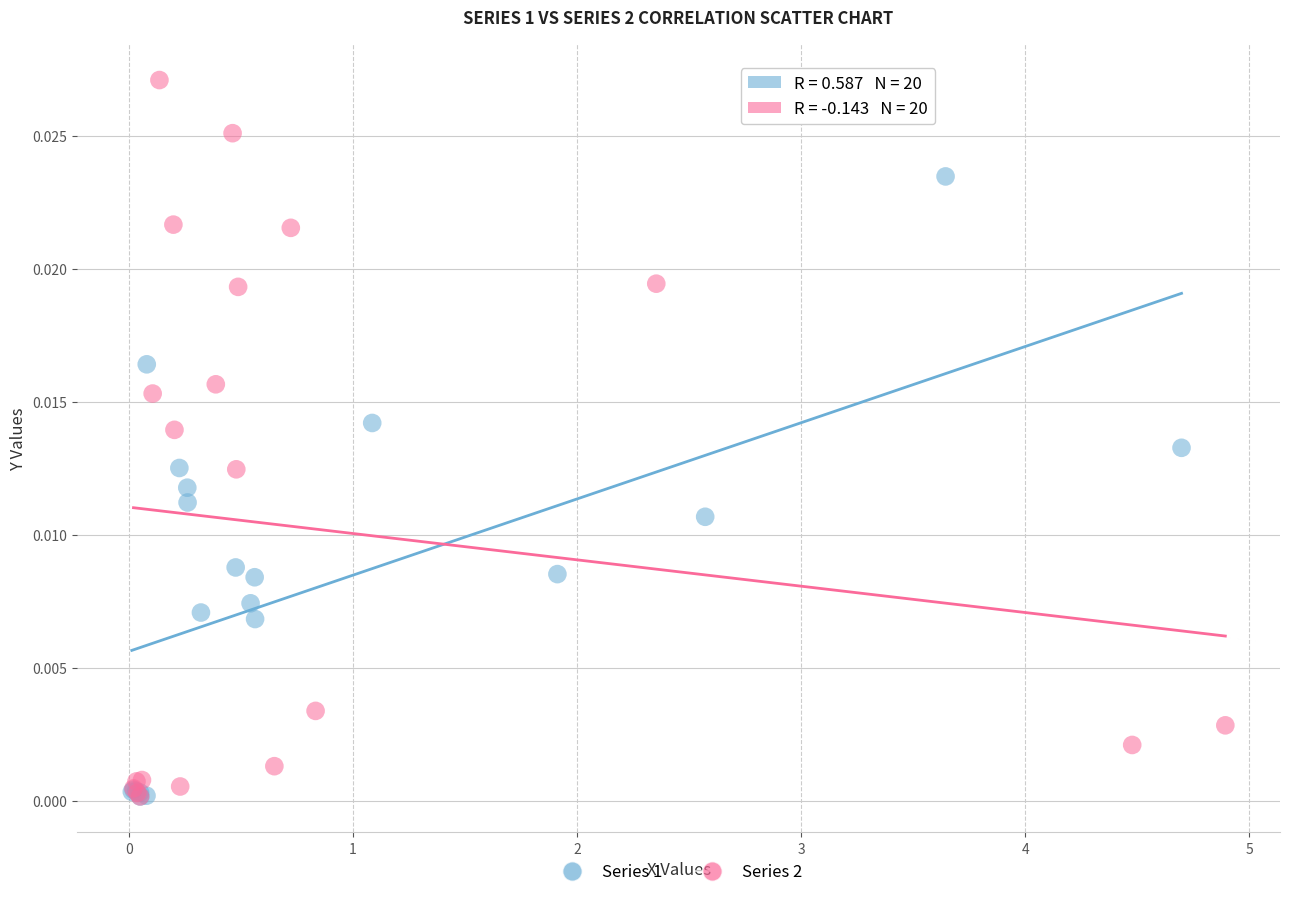

Which series contains the highest Y value?

Series 2